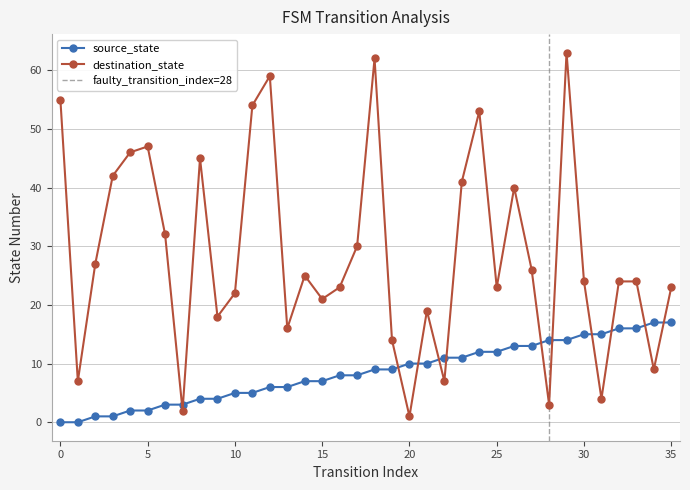

Which has a higher value, 6 or 21?

21